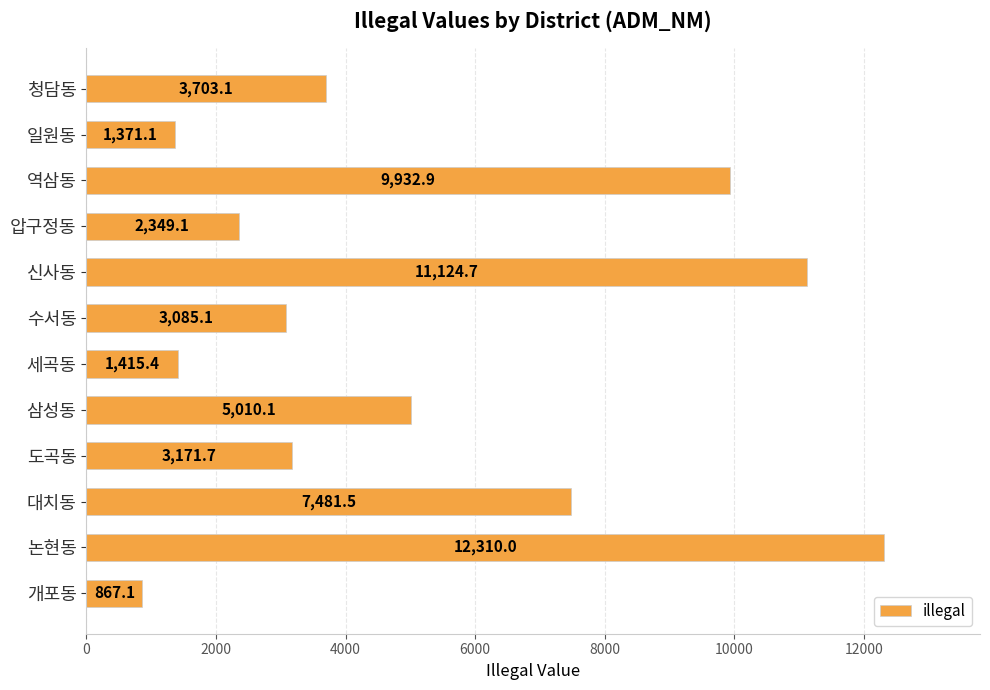

Where is the data nearest to the value 6588?

대치동